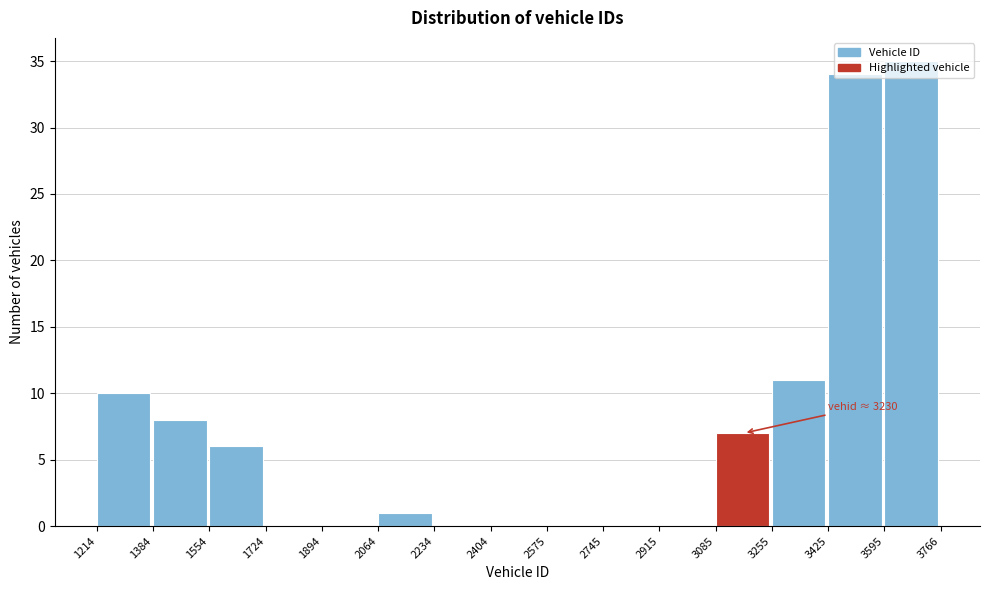

Over which range of the x-axis is the bar tallest?

3595 to 3766